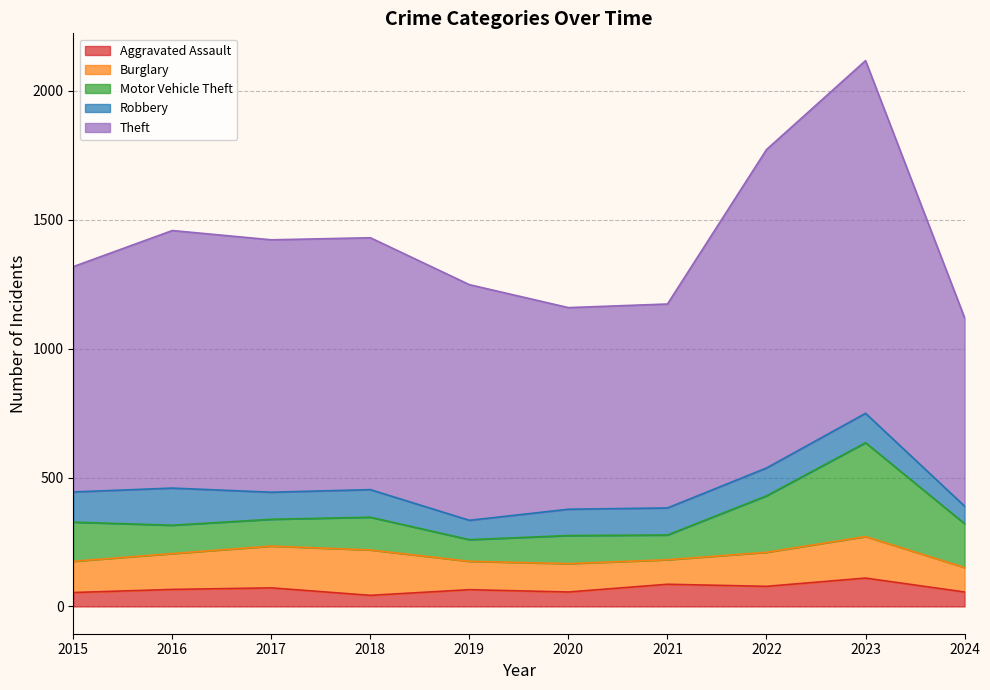

True or false: Burglary and Theft intersect in this chart.

False